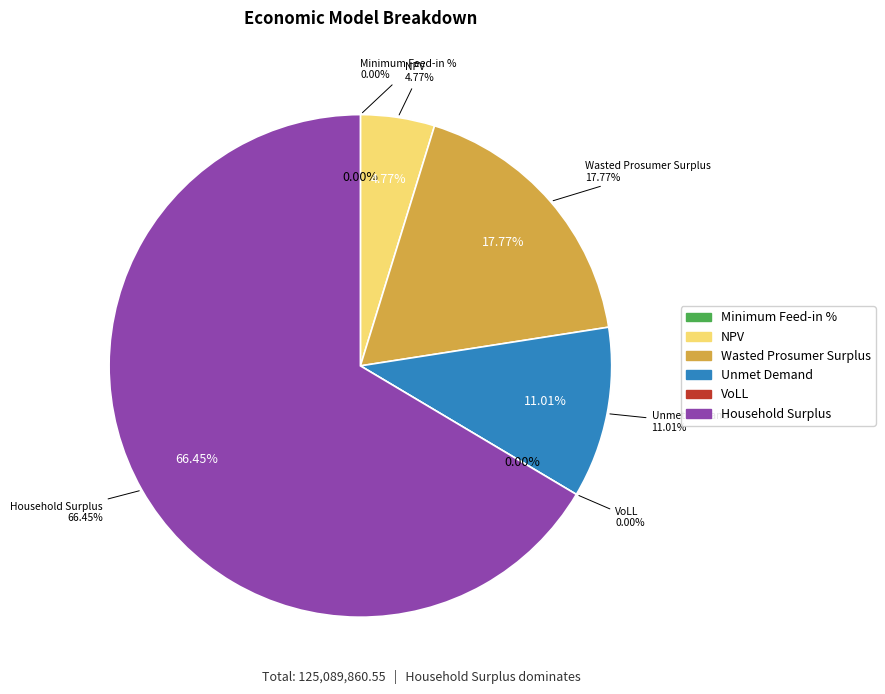

What is the total percentage of NPV and Unmet Demand?

15.8%